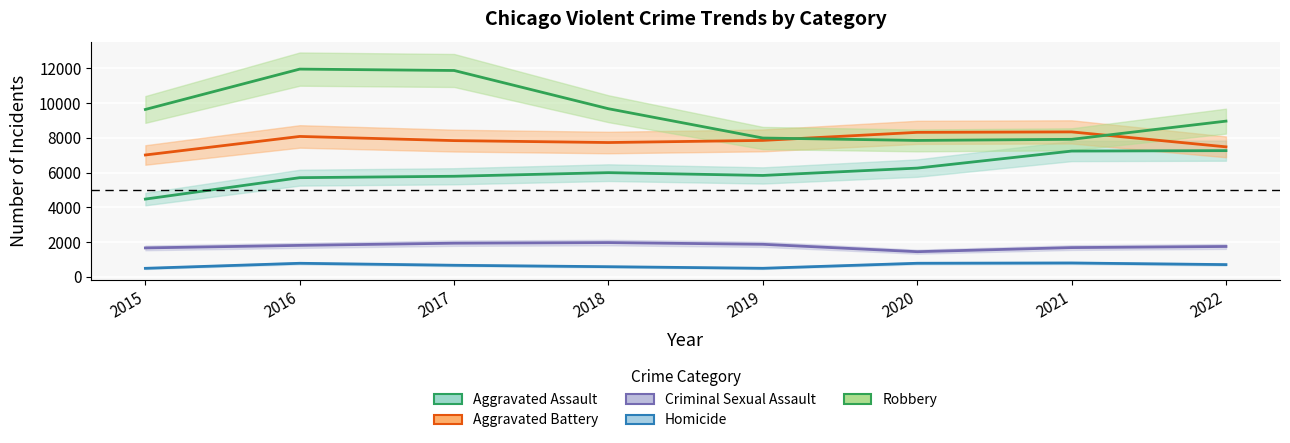

Is it true that Robbery equals 2636 at 2020?

False